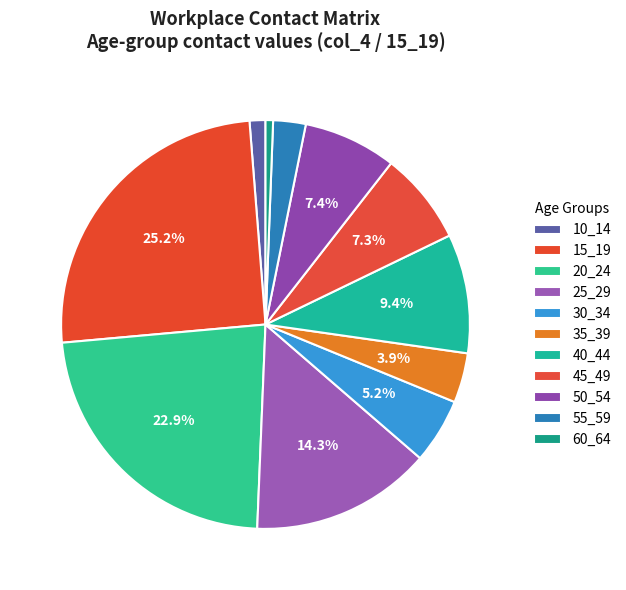

How many slices are in this pie chart?

11